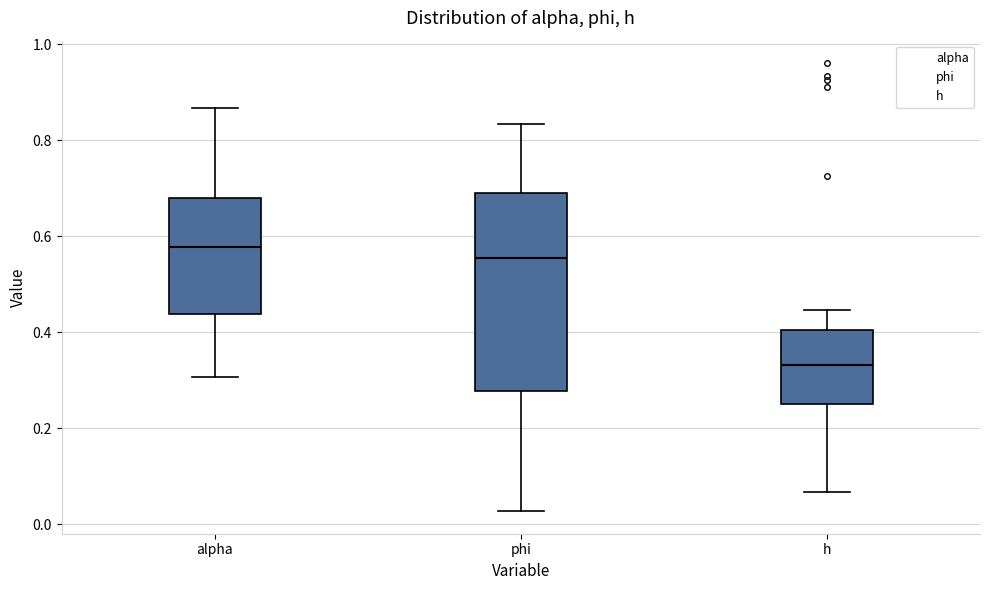

Comparing the boxes themselves (not the whiskers), which one is the tallest?

phi